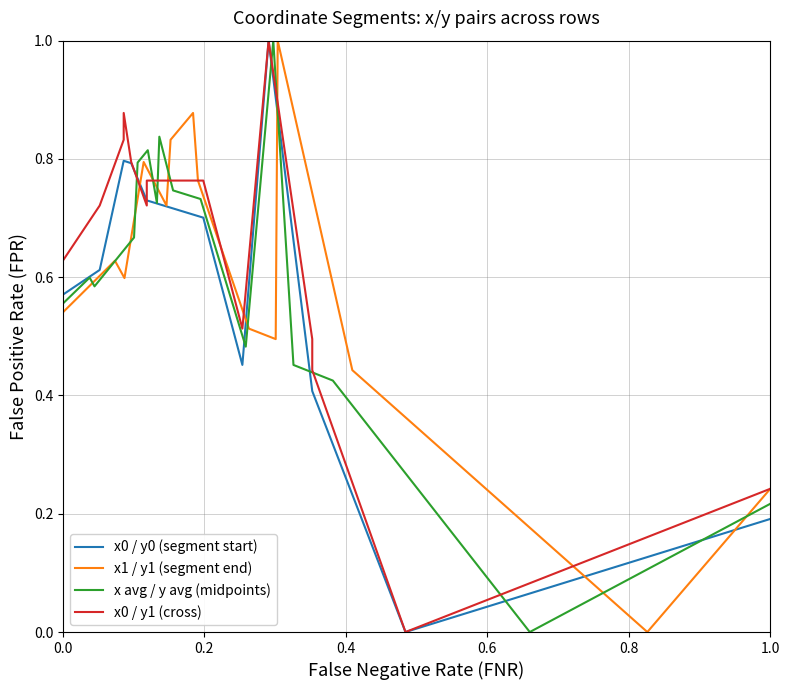

The x0 / y0 (segment start) series shows 1.4 at 6. True or false?

False